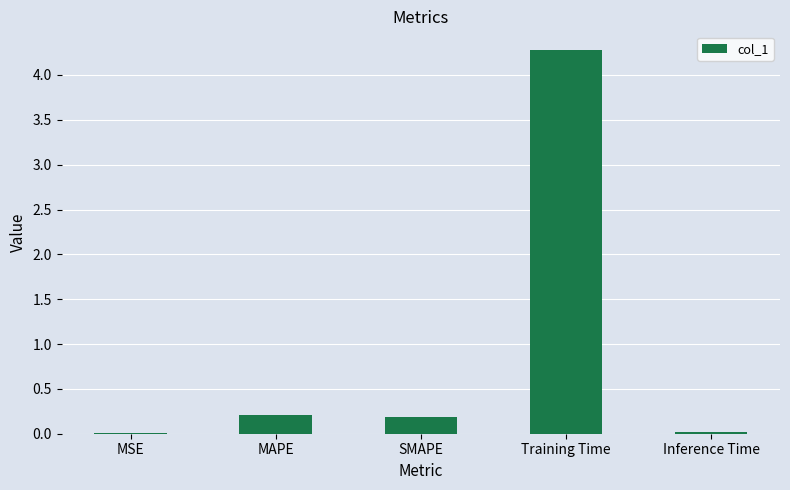

What is the change in value from MSE to MAPE?

+0.2